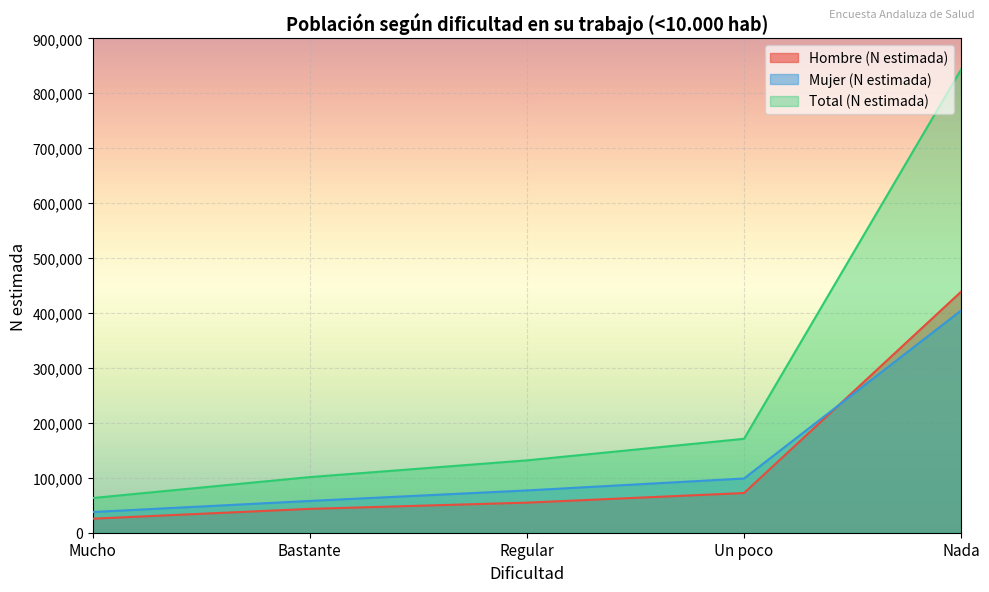

True or false: Total (N estimada) has more than 0 points higher than both neighbors.

False